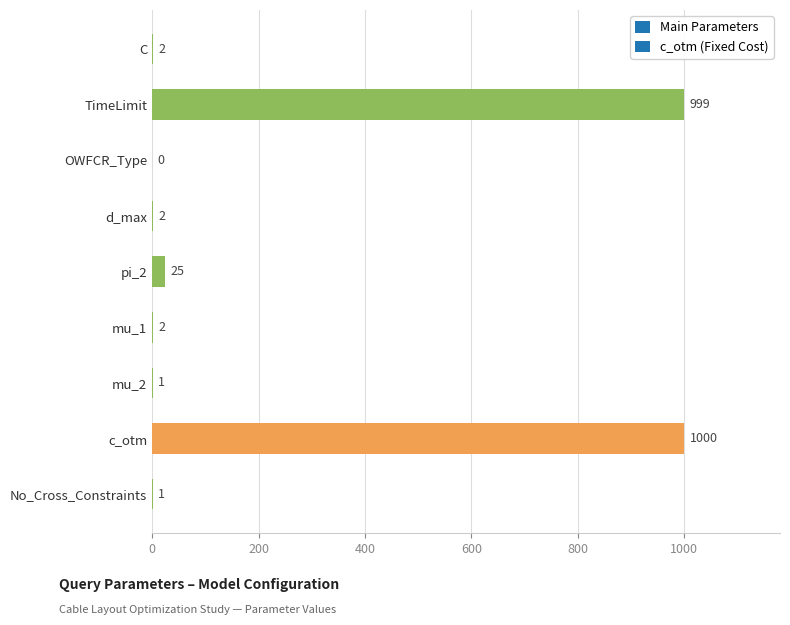

Where is the data nearest to the value 500?

pi_2